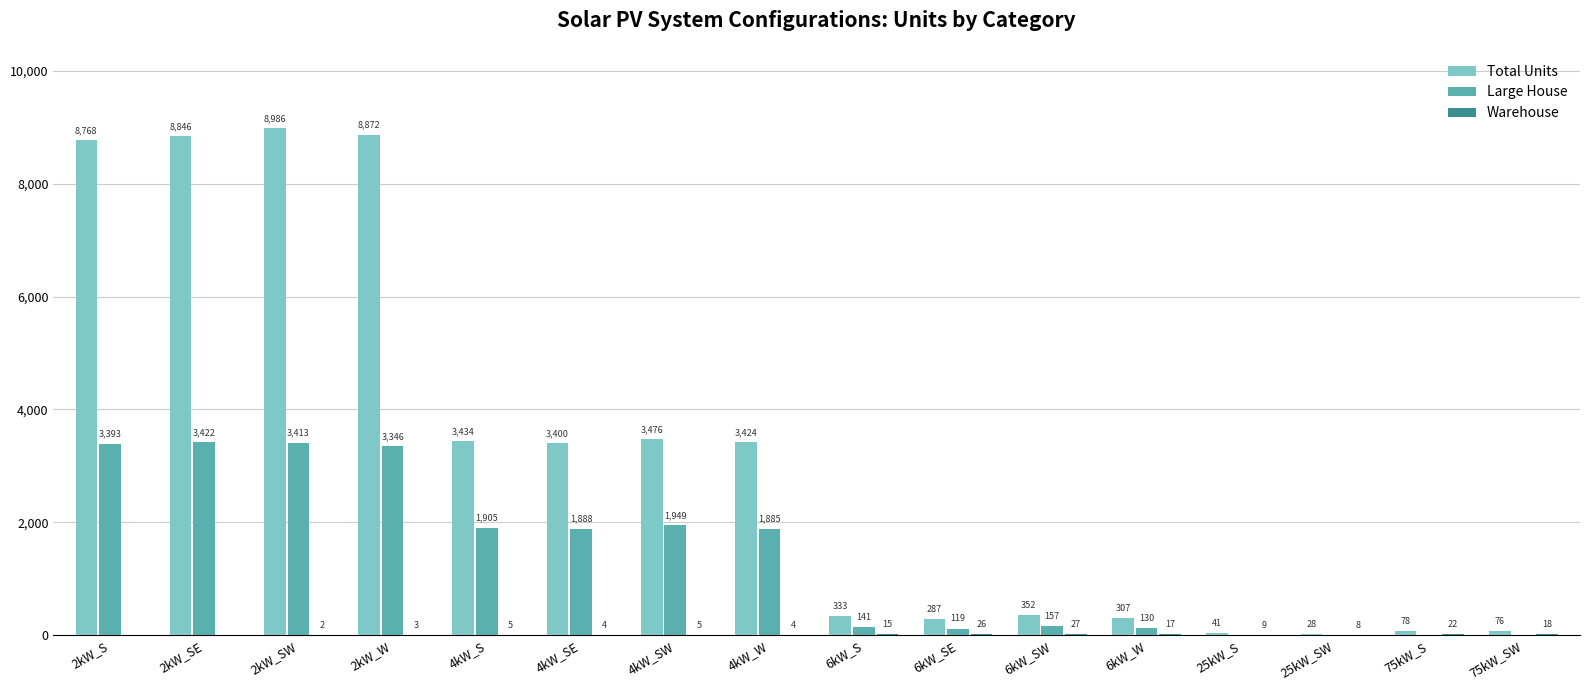

The value of Total Units at 6kW_SE is 287. True or false?

True